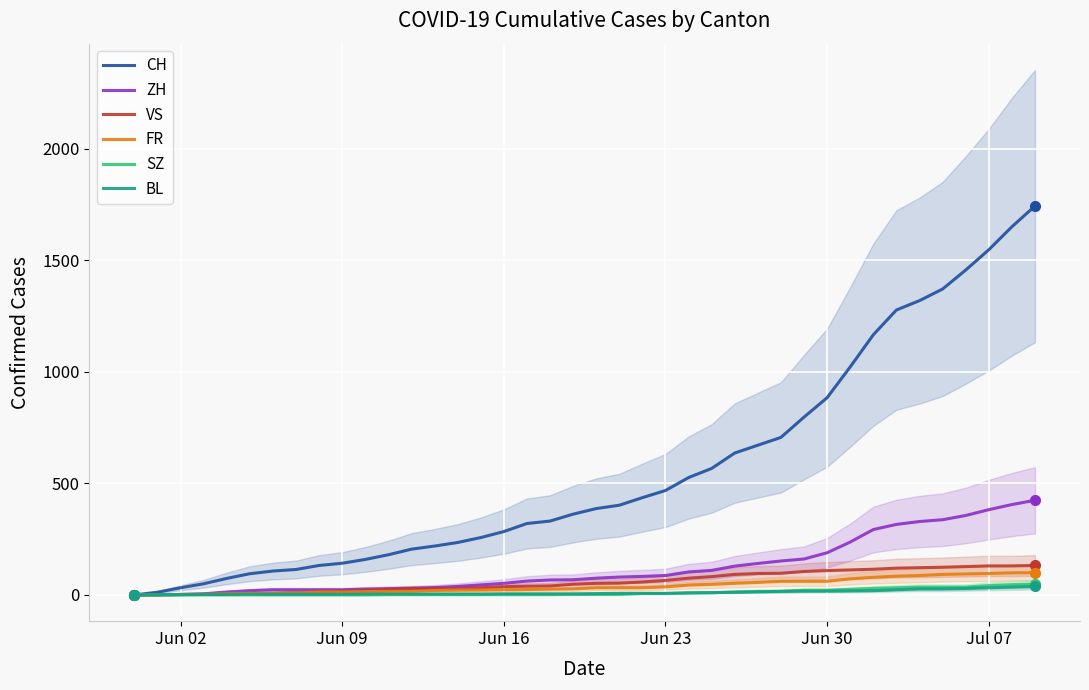

How many distinct data groups are displayed?

6